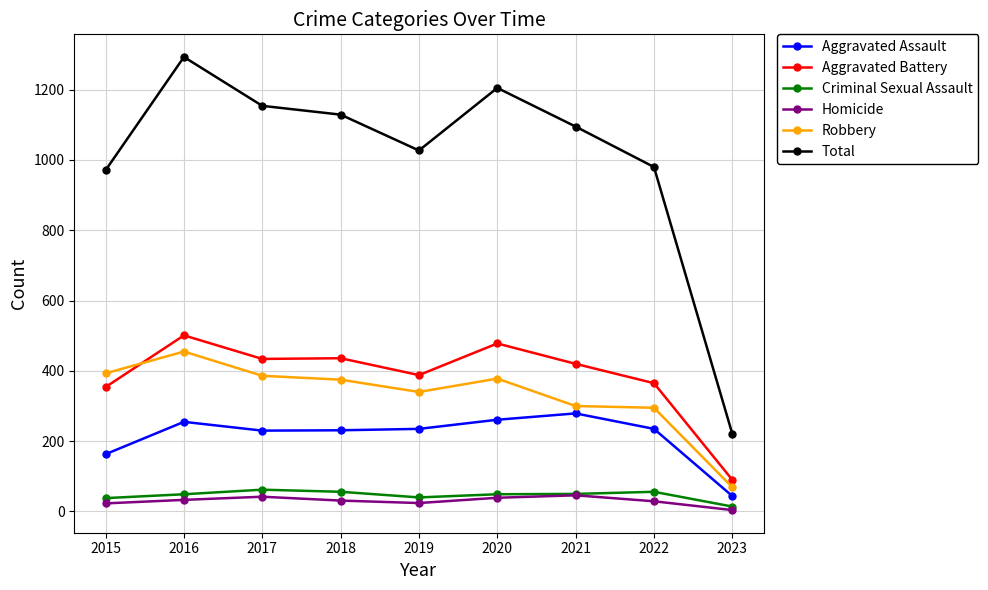

What is the sum of all Homicide values?

271